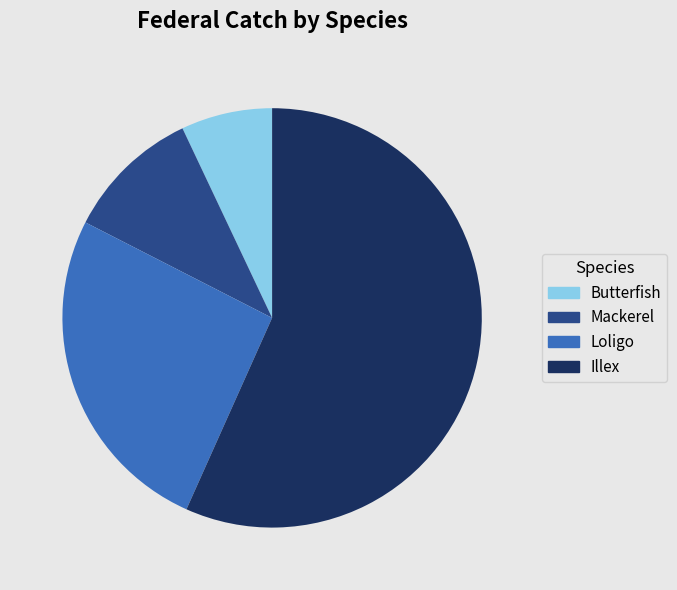

Combined, do Loligo and Butterfish account for over 50%?

No